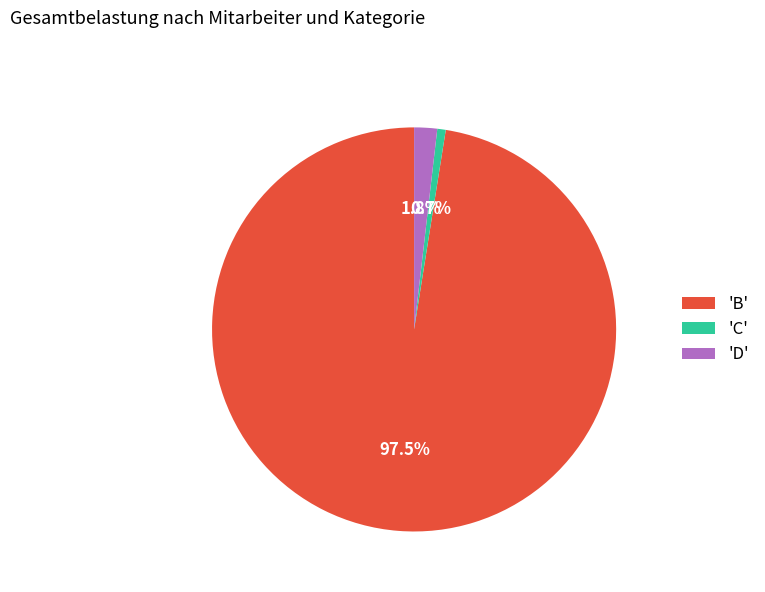

Combined, what portion of the pie is 'D' and 'C'?

2.5%